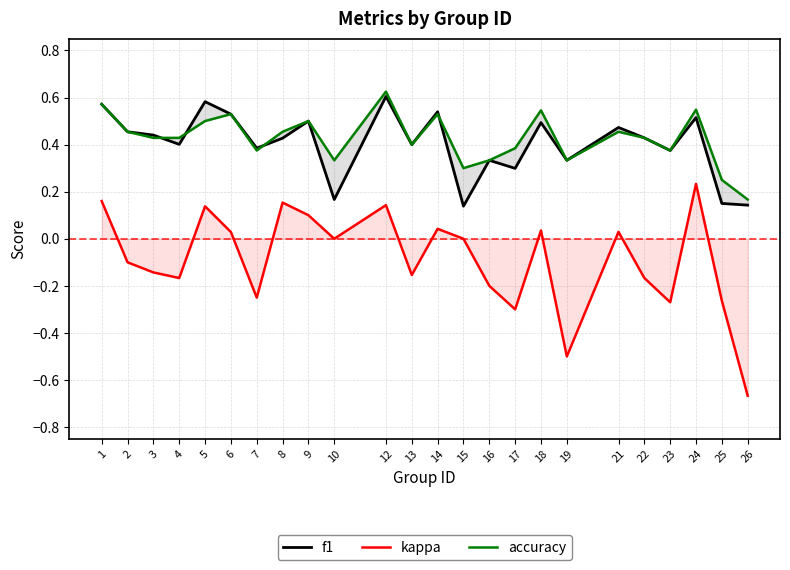

Reading left to right, list all the values displayed in this chart.

f1: 0.6	0.5	0.4	0.4	0.6	0.5	0.4	0.4	0.5	0.2	0.6	0.4	0.5	0.1	0.3	0.3	0.5	0.3	0.5	0.4	0.4	0.5	0.1	0.1
kappa: 0.2	-0.1	-0.1	-0.2	0.1	0.0	-0.2	0.2	0.1	0.0	0.1	-0.2	0.0	0.0	-0.2	-0.3	0.0	-0.5	0.0	-0.2	-0.3	0.2	-0.3	-0.7
accuracy: 0.6	0.5	0.4	0.4	0.5	0.5	0.4	0.5	0.5	0.3	0.6	0.4	0.5	0.3	0.3	0.4	0.5	0.3	0.5	0.4	0.4	0.5	0.2	0.2